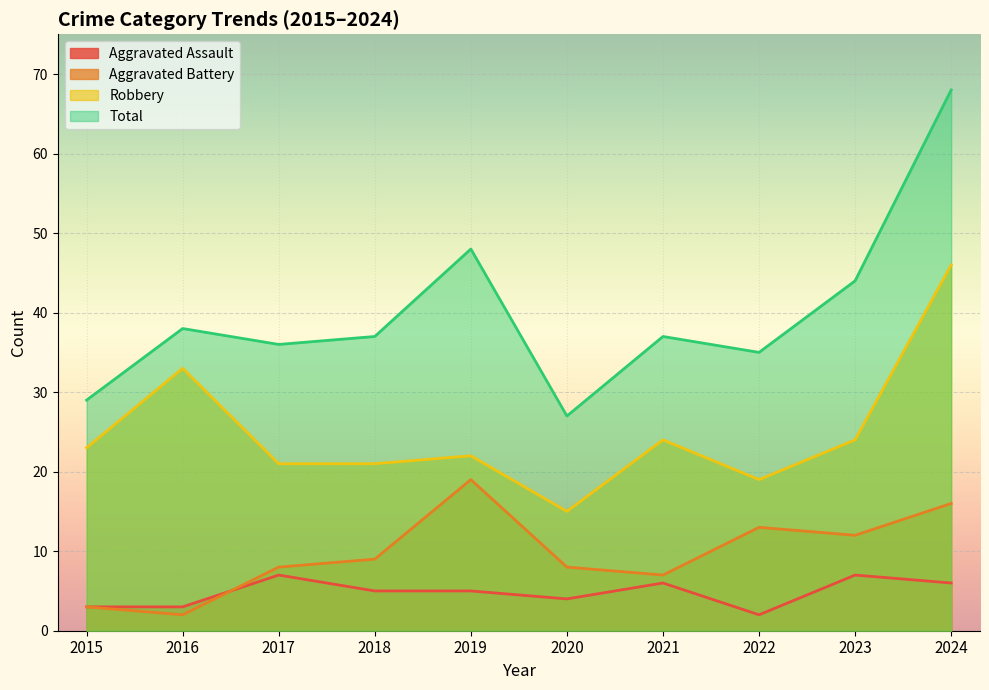

Which category has the highest value in the Total series?

2024